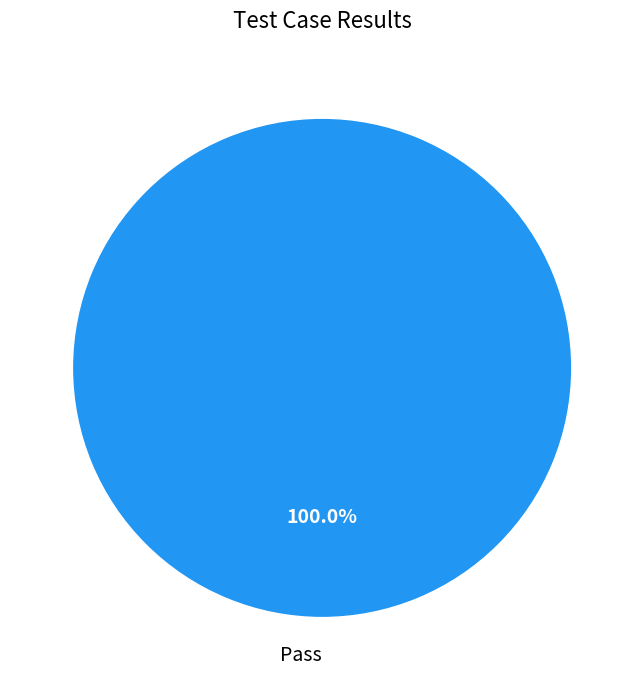

Rank the categories by value from highest to lowest.

Pass